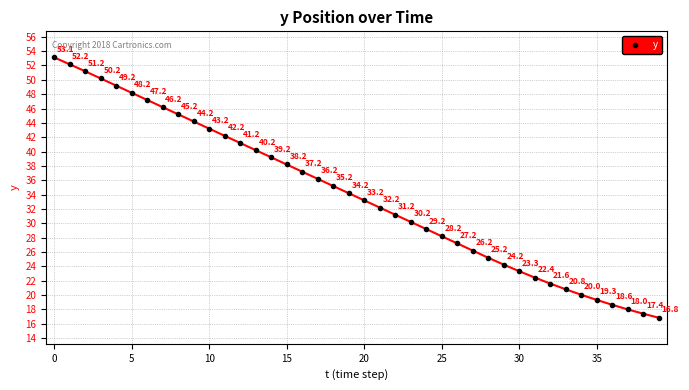

How many values exceed 34?

20